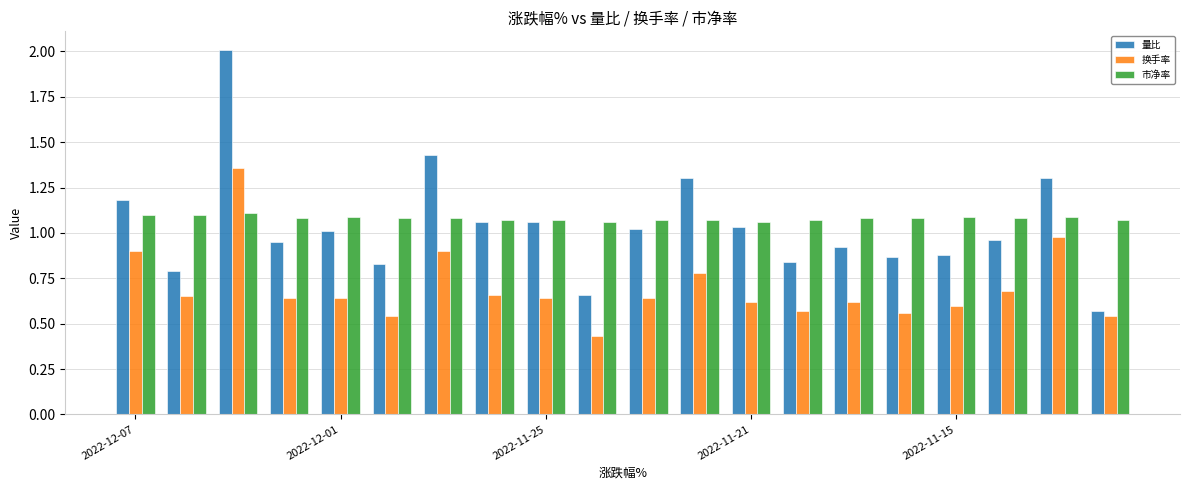

Which series has the widest spread of values?

量比